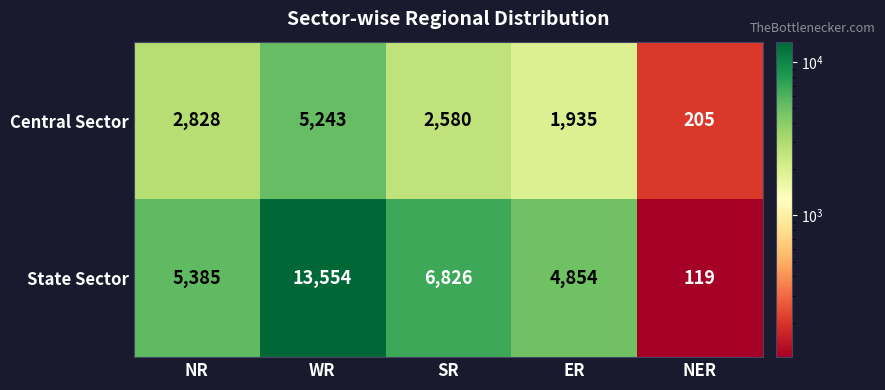

What is the difference between the maximum and minimum values in the State Sector series?

13435